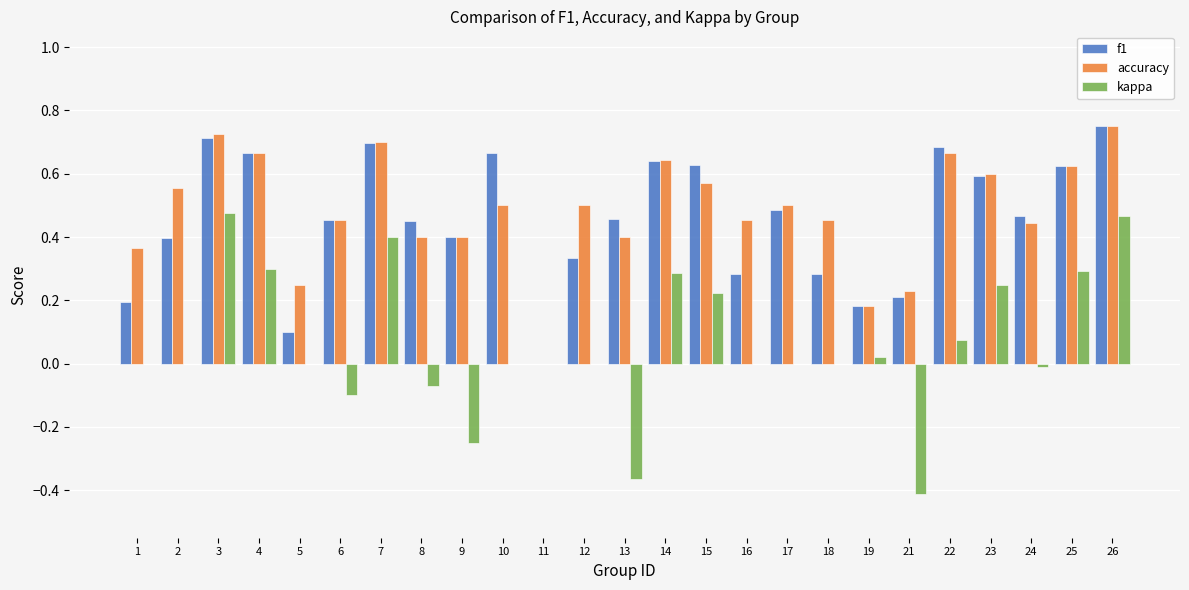

What is the sum of all f1 values?

11.4